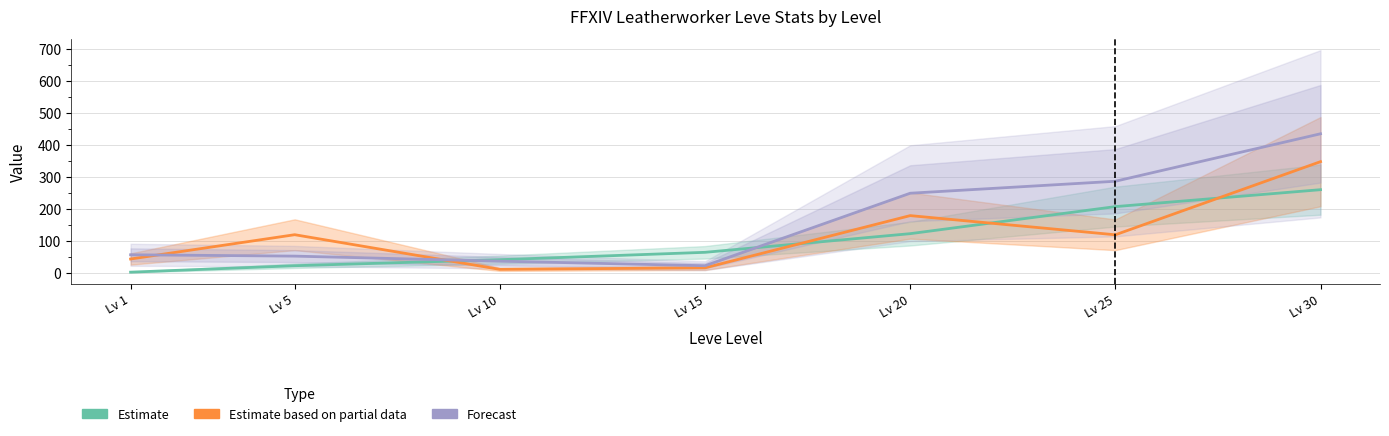

At how many categories does at least one series exceed 321?

1